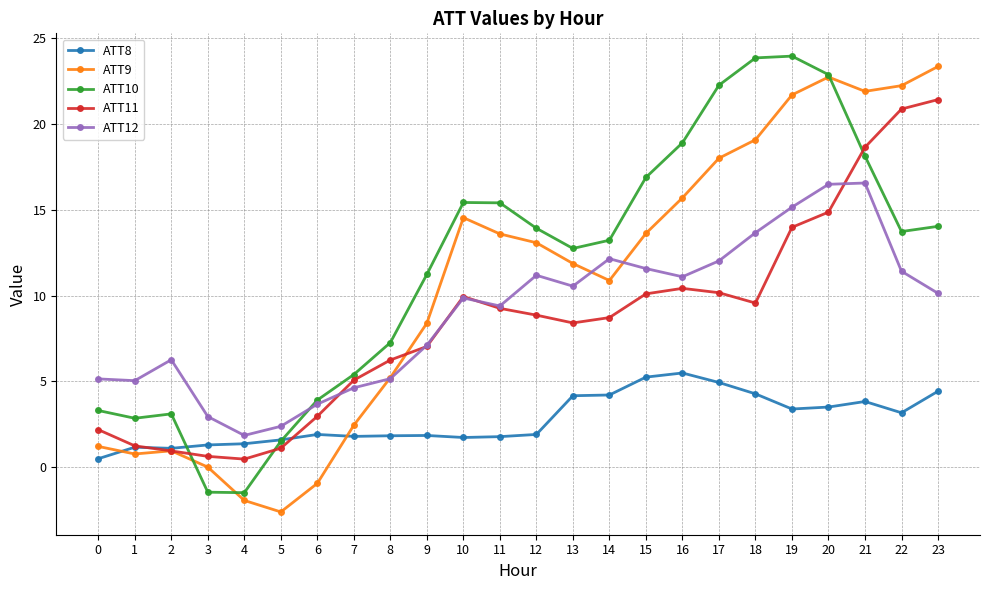

What are all the series names shown in the legend?

ATT8, ATT9, ATT10, ATT11, ATT12